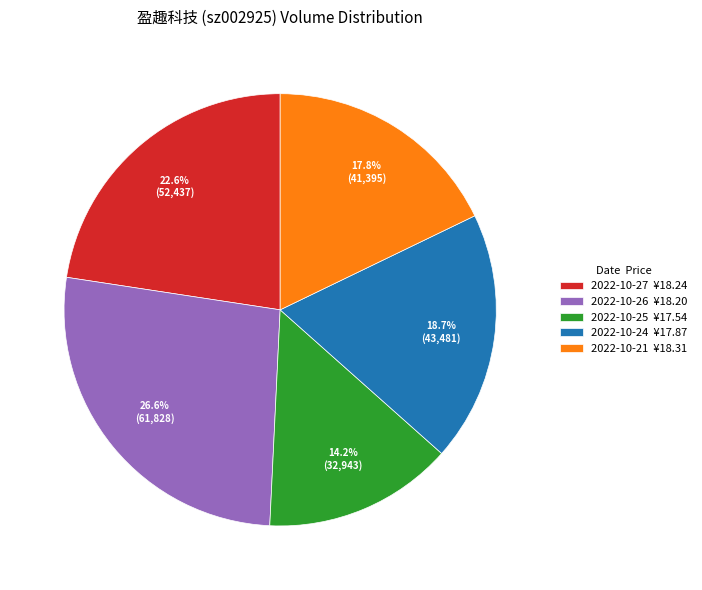

To the nearest percent, what is the difference between the largest and smallest slice percentages?

12%